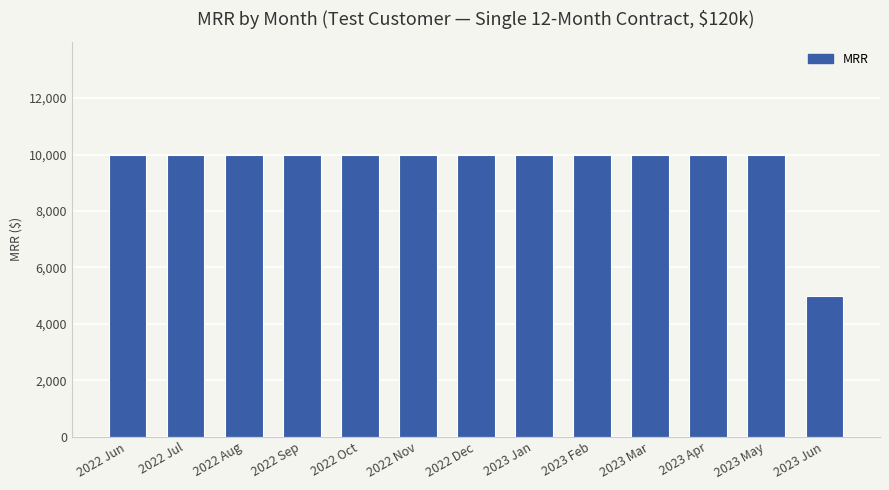

Reading left to right, extract all data points from this chart.

2022 Jun=10000	2022 Jul=10000	2022 Aug=10000	2022 Sep=10000	2022 Oct=10000	2022 Nov=10000	2022 Dec=10000	2023 Jan=10000	2023 Feb=10000	2023 Mar=10000	2023 Apr=10000	2023 May=10000	2023 Jun=5000